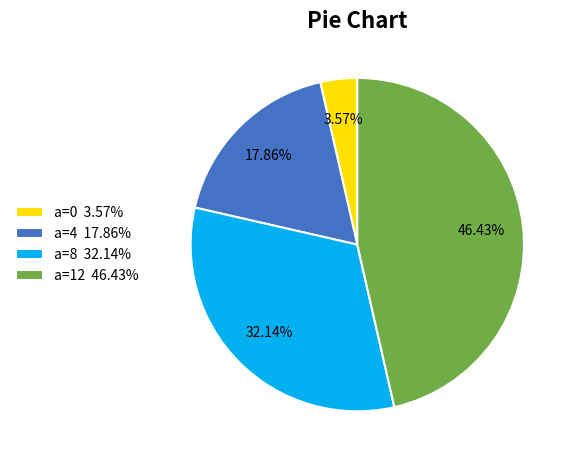

Count the number of slices in the pie.

4